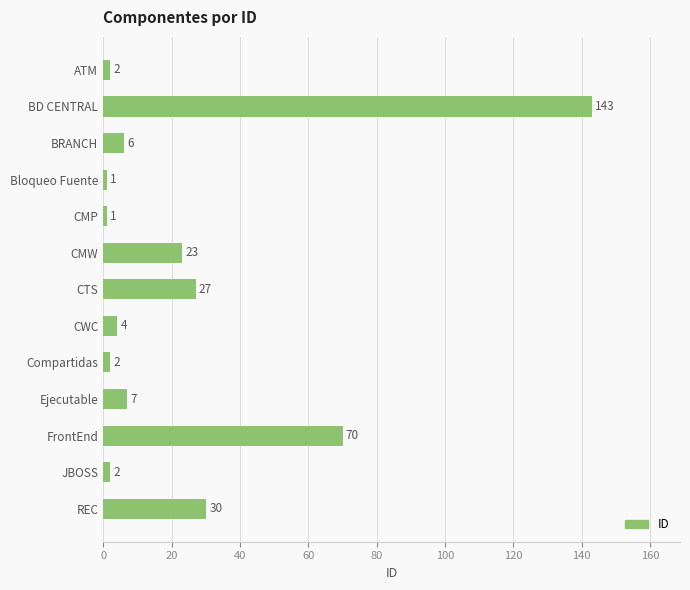

What is the average value?

24